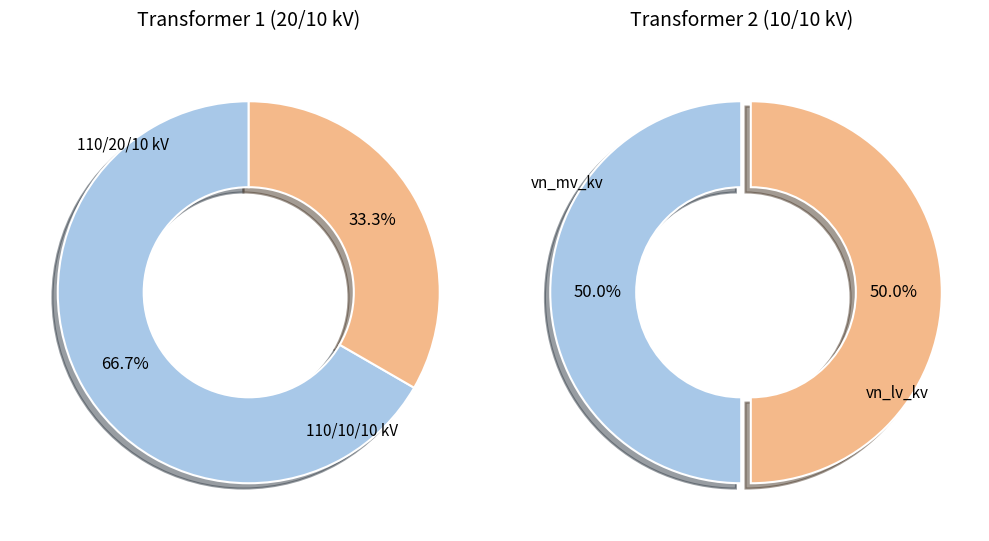

To the nearest percent, what is the average slice percentage?

50%